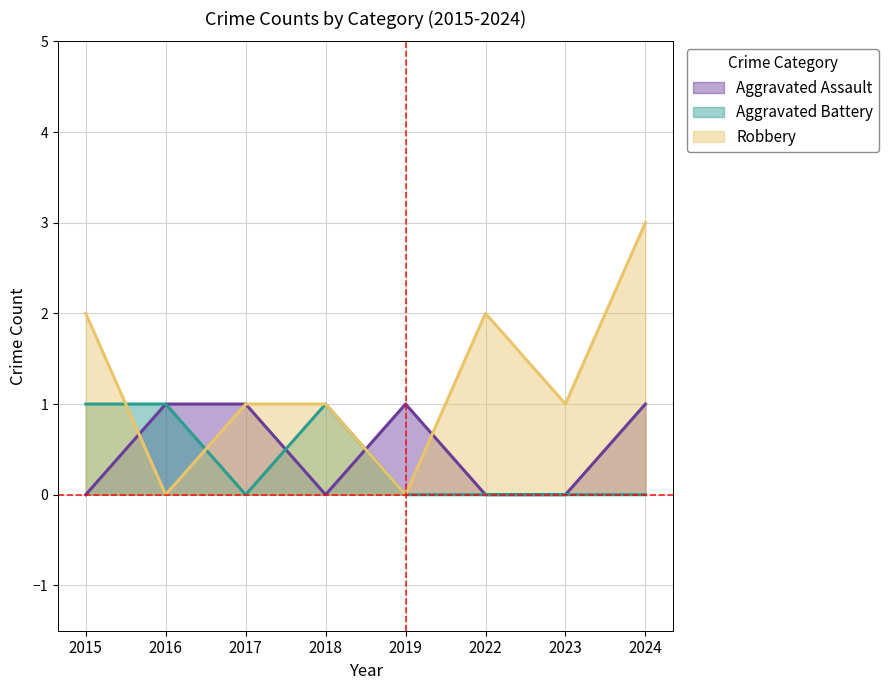

Which series has the largest range (max minus min)?

Robbery